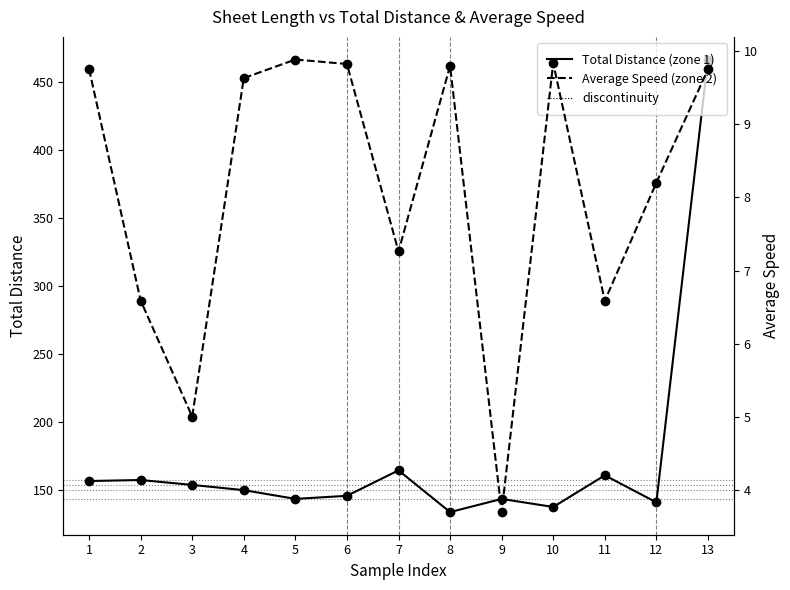

Count the number of data series in this chart.

2